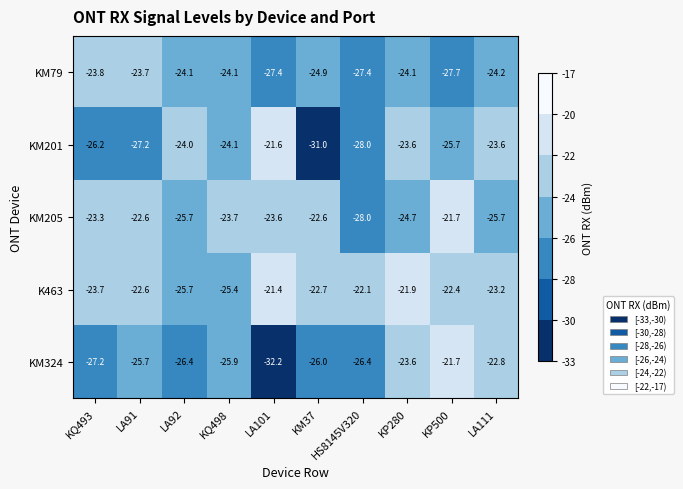

How many series are shown in this chart?

5